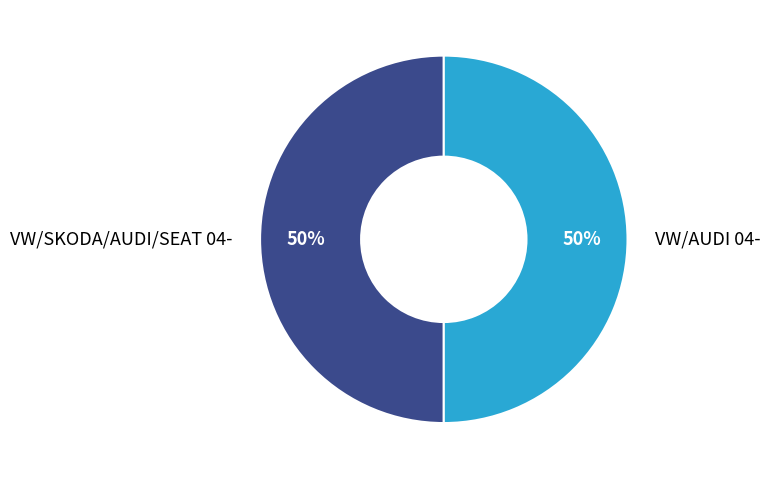

Do VW/AUDI 04- and VW/SKODA/AUDI/SEAT 04- together represent more than half of the pie?

Yes